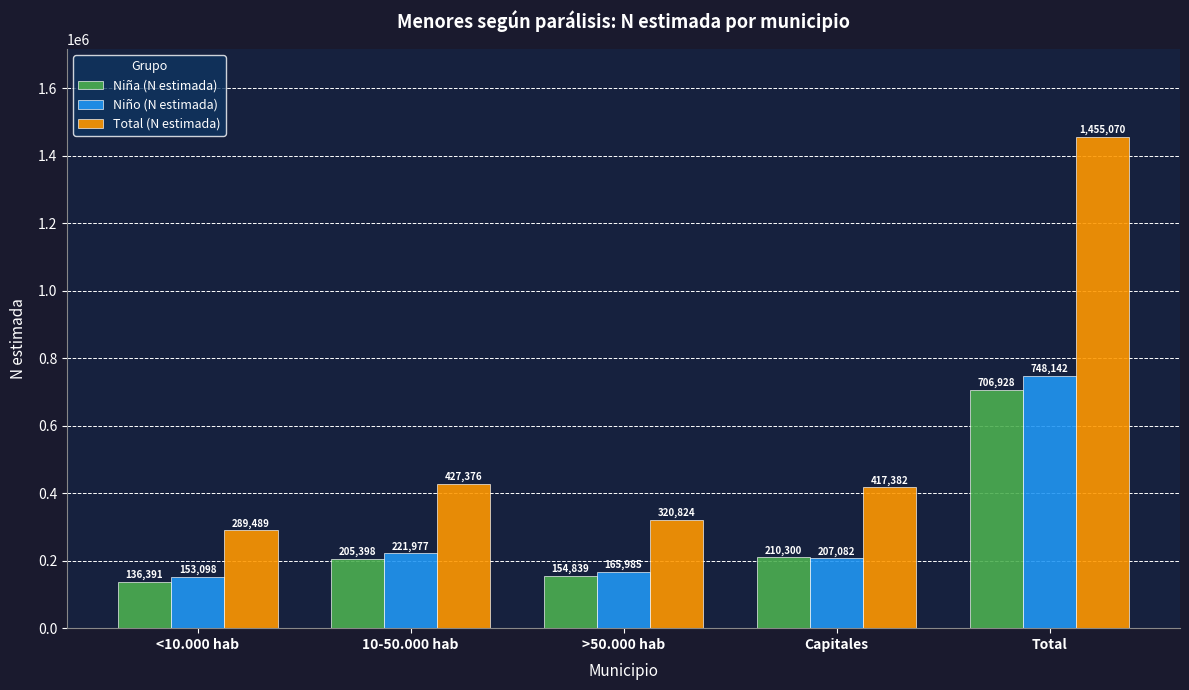

Reading left to right, extract all data points from this chart.

Niña (N estimada): <10.000 hab=136391	10-50.000 hab=205398	>50.000 hab=154839	Capitales=210300	Total=706928
Niño (N estimada): <10.000 hab=153098	10-50.000 hab=221977	>50.000 hab=165985	Capitales=207082	Total=748142
Total (N estimada): <10.000 hab=289489	10-50.000 hab=427376	>50.000 hab=320824	Capitales=417382	Total=1455070